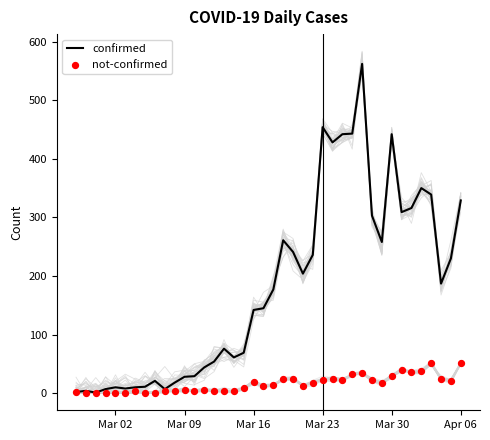

Which series has the largest Y range (max minus min)?

confirmed